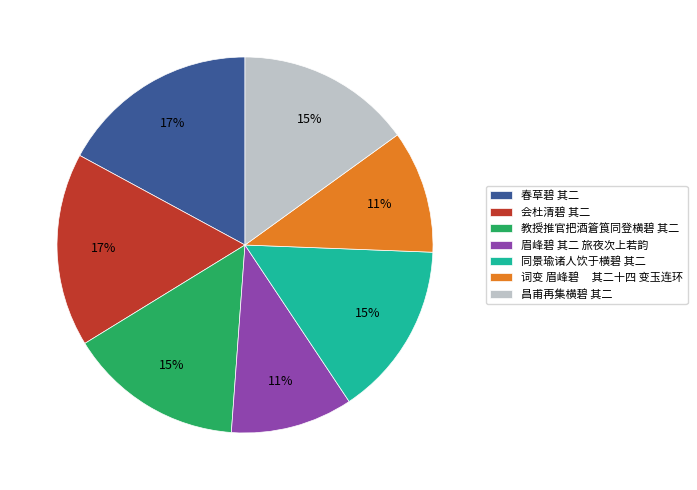

What is the ratio of the value at 眉峰碧 其二 旅夜次上若韵 to the value at 教授推官把酒篬筤同登横碧 其二?

0.7